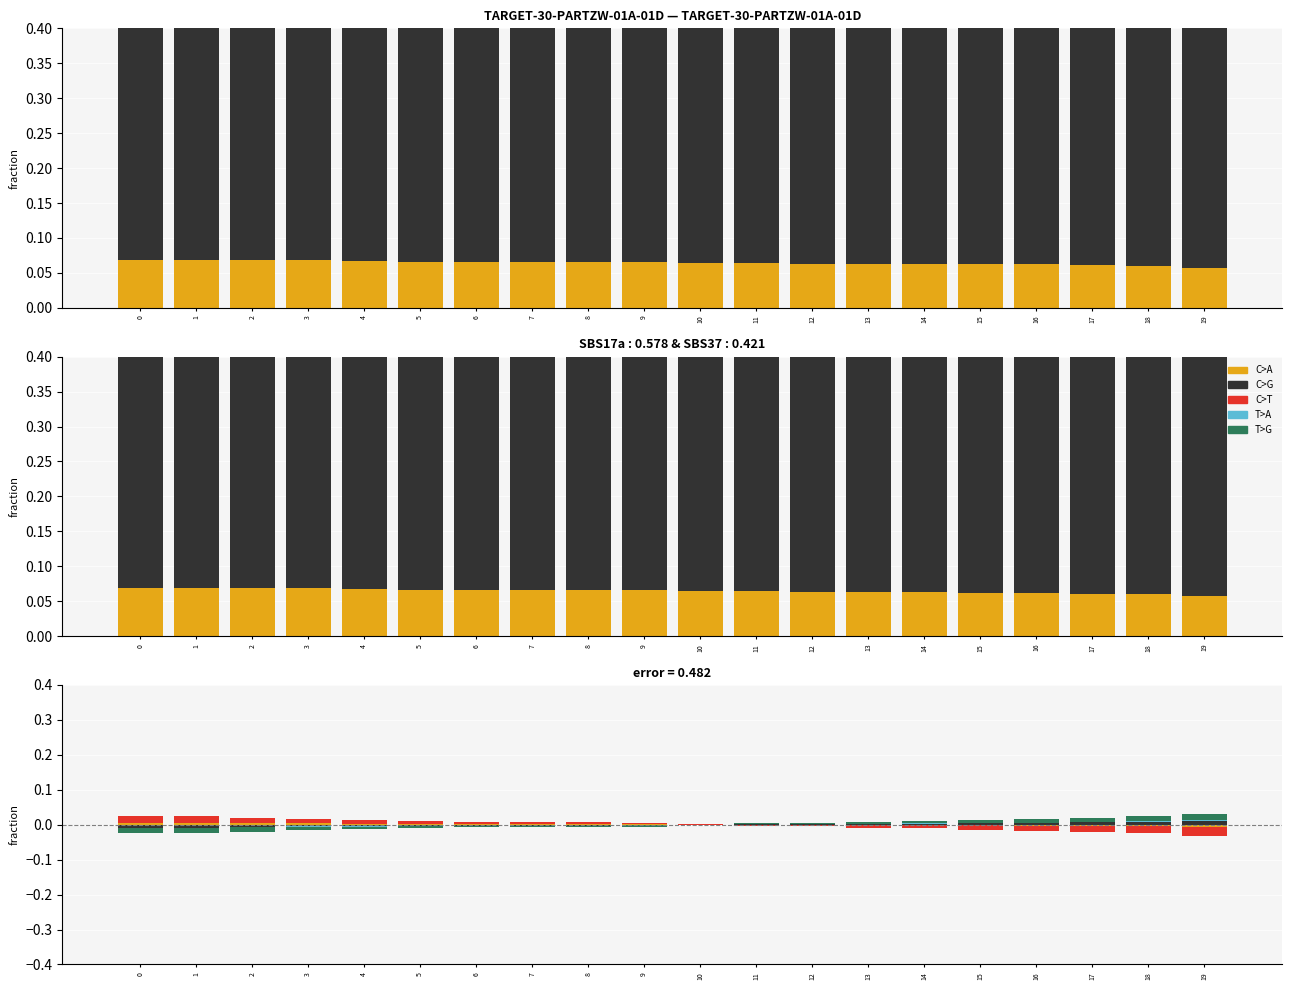

How many positive values does the T>A series have?

8